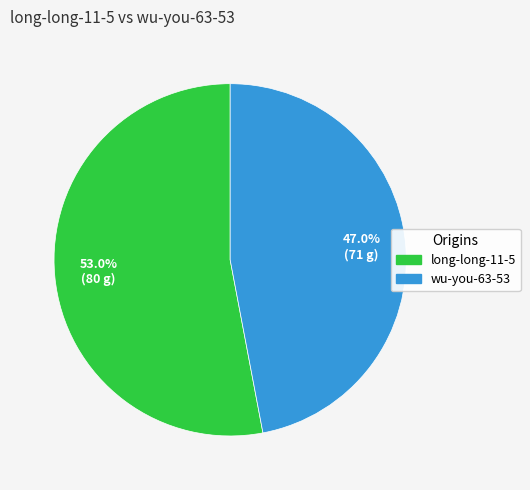

What percentage is the wu-you-63-53 slice, to the nearest percent?

47%